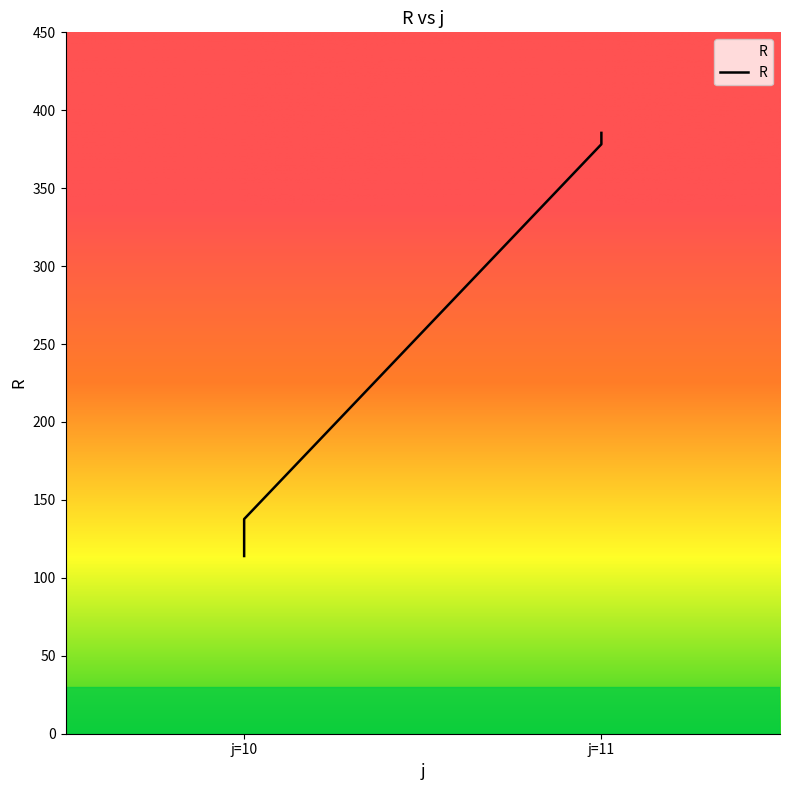

Count the number of values greater than 378.

5